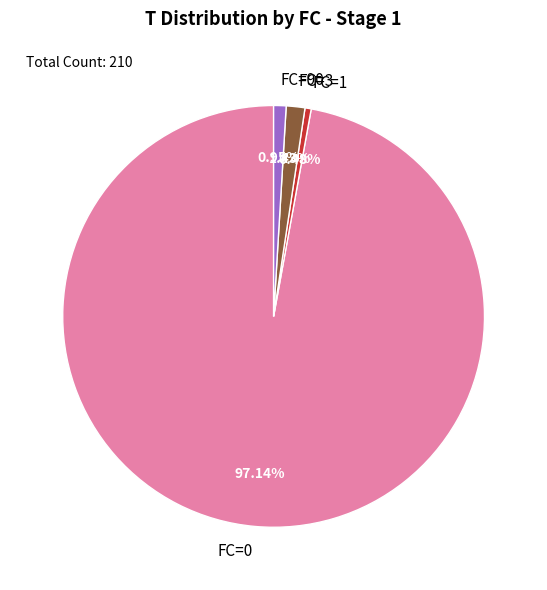

What is the largest slice in the pie chart?

FC=0